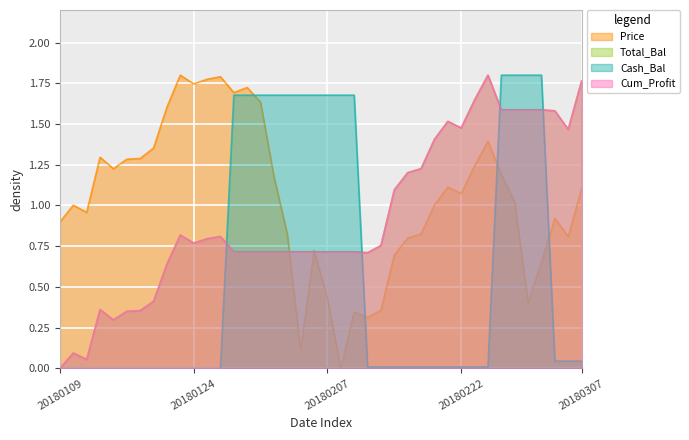

Is the value of Cum_Profit at 12 greater than the value of Price at 31?

No